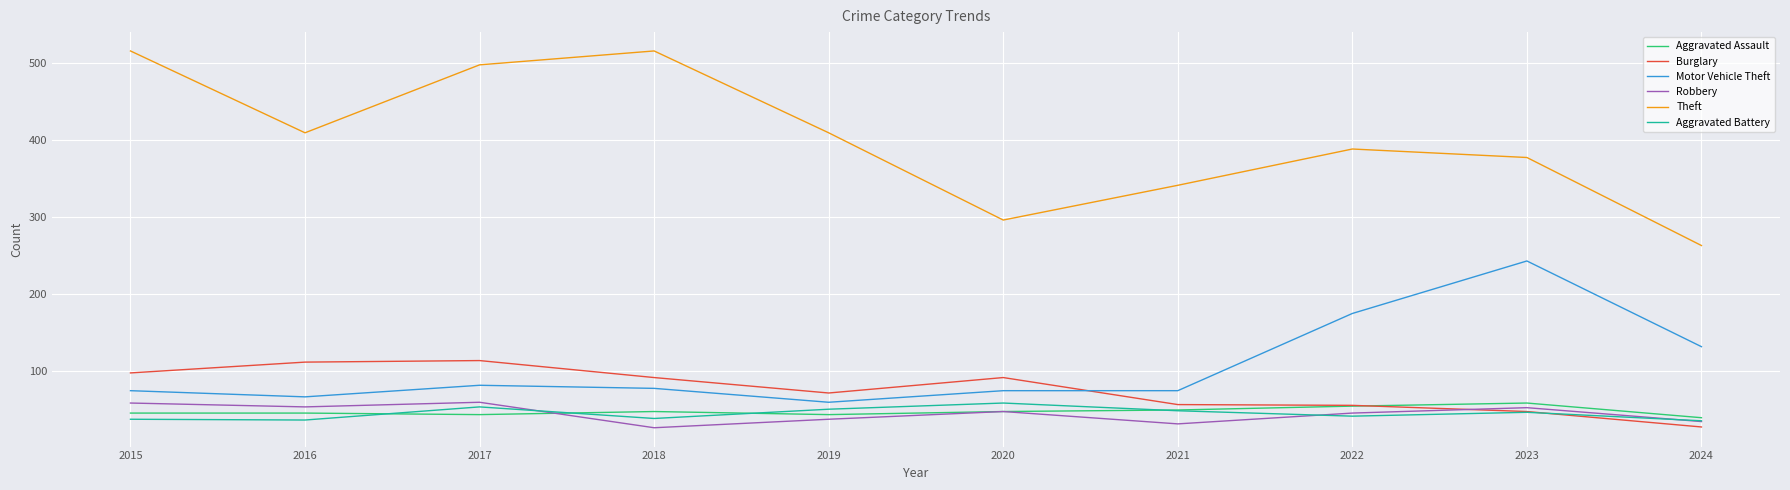

The value of Aggravated Assault at 2017 is 44. True or false?

True